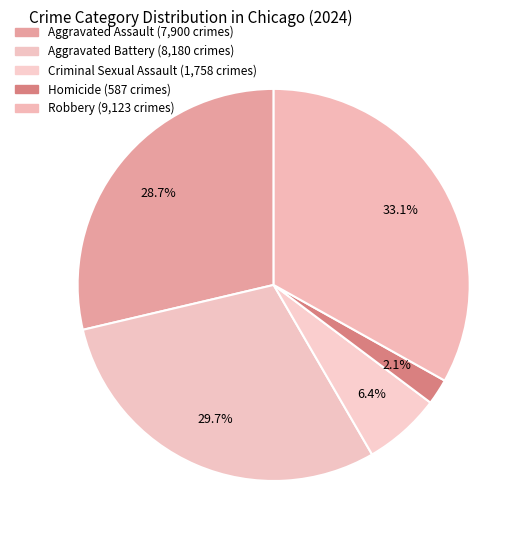

Is there any slice that represents more than half of the pie?

No